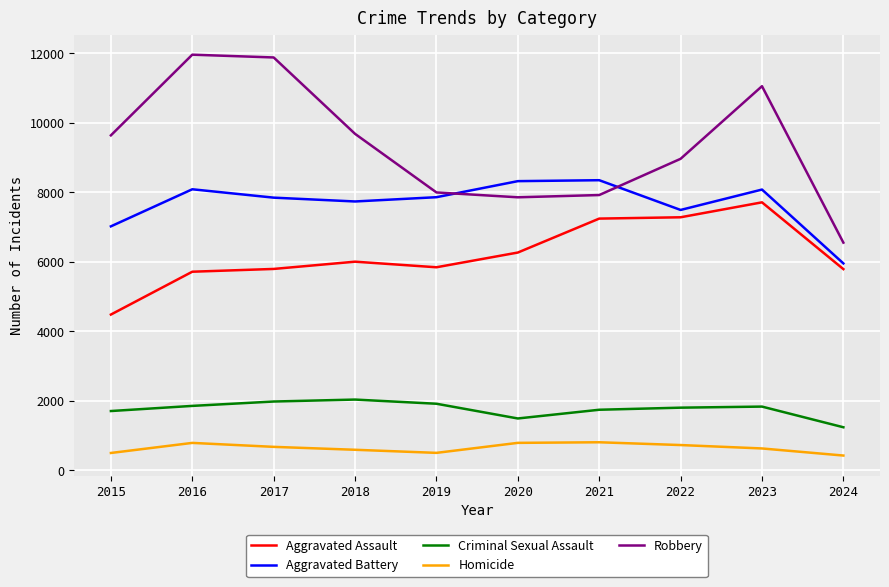

At which category does Aggravated Battery reach its first local peak?

2016